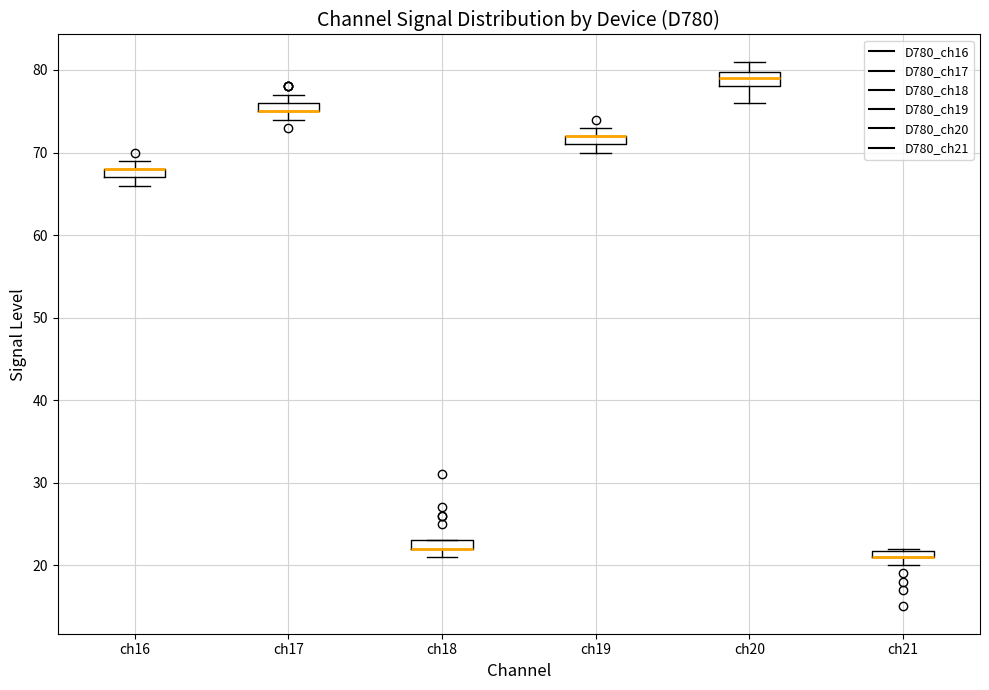

Where is the upper edge of the box for ch20 on the y-axis? The values are not printed on the chart, so give them approximately, as read against the axis.

80